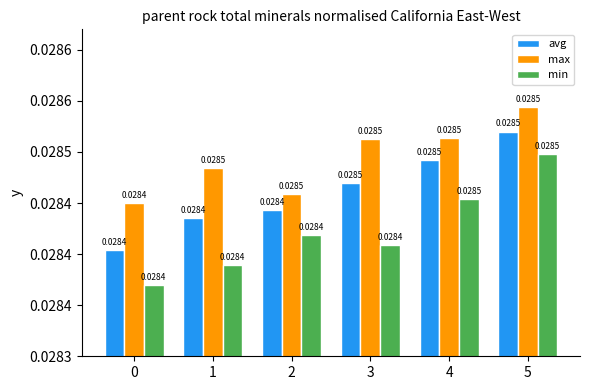

Which series changed the most between 1 and 5?

min